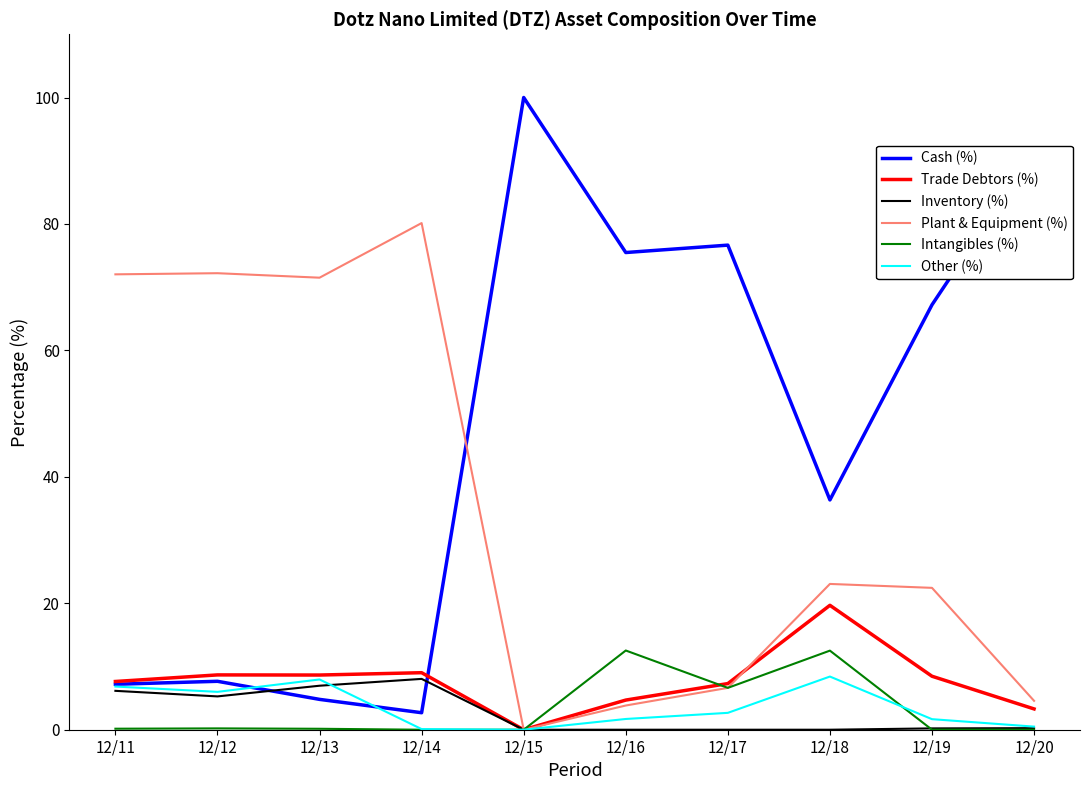

How many categories are shown in the chart?

10